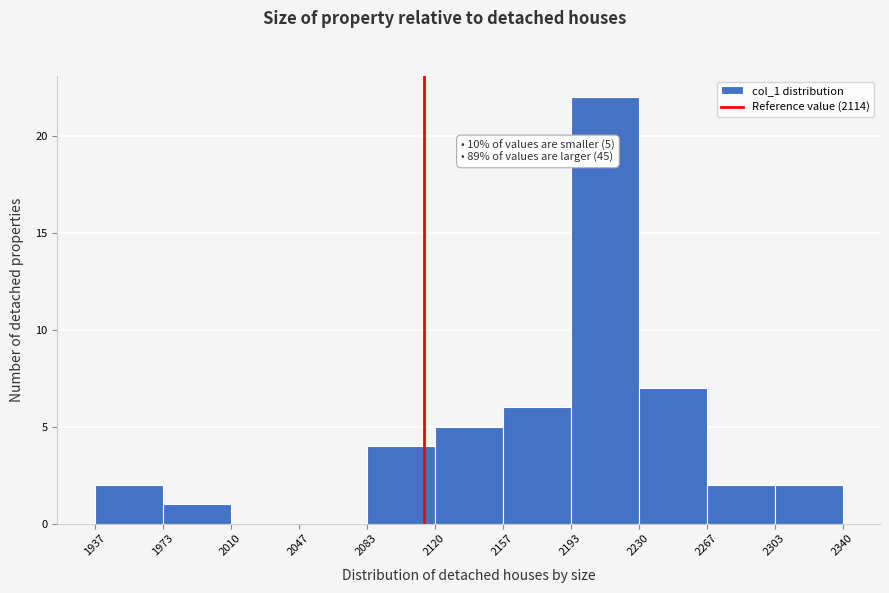

Which range on the x-axis has the tallest bar?

2193 to 2230